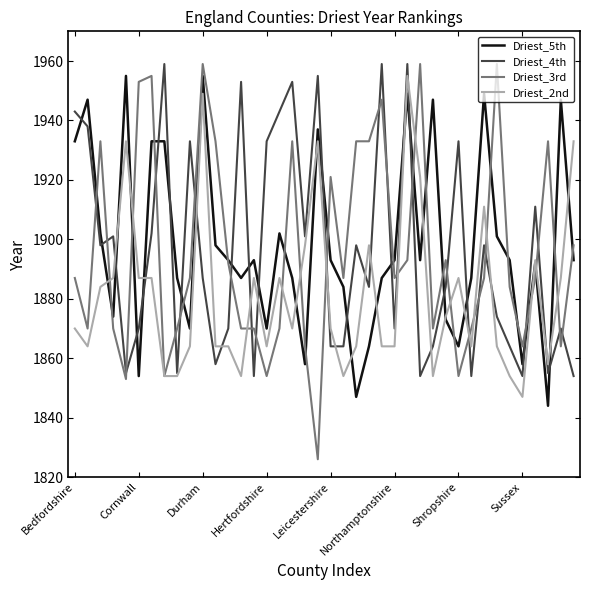

Which series has the widest spread of values?

Driest_3rd